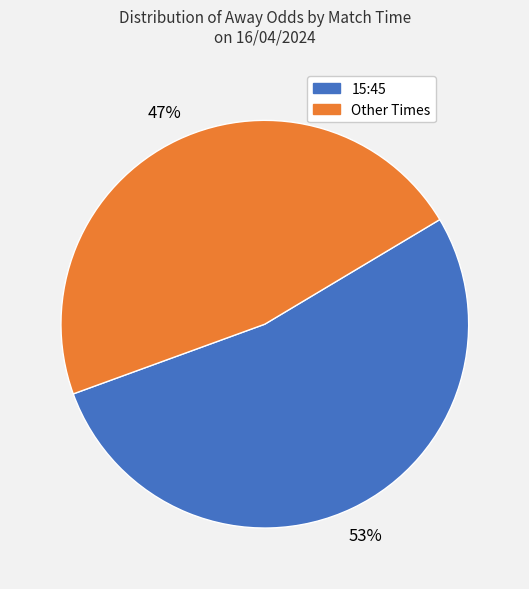

To the nearest percent, what is the difference between the largest and smallest slice percentages?

6%